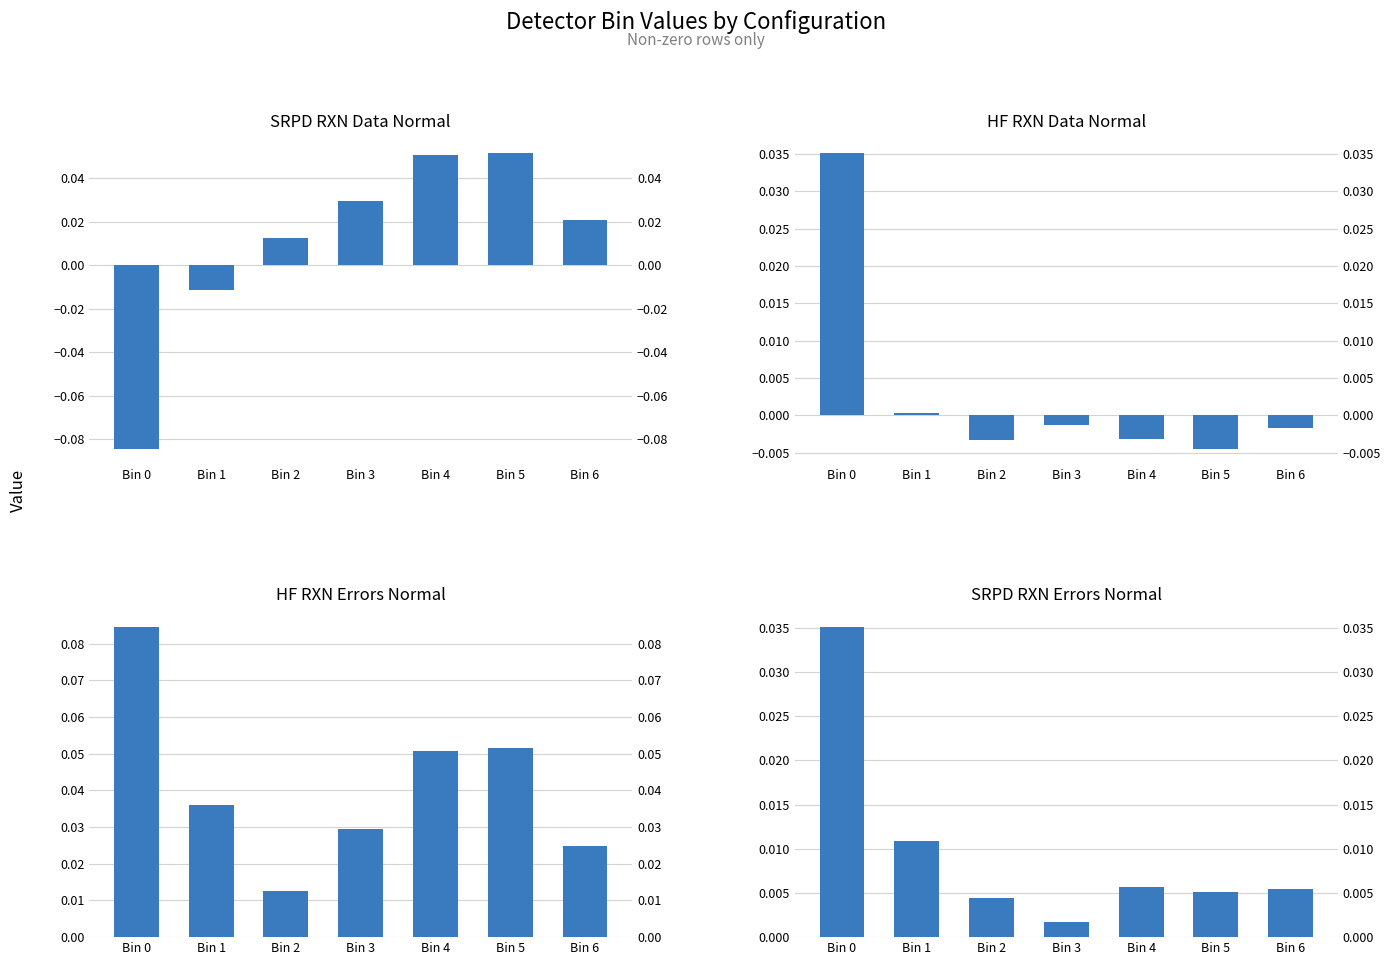

What is the spread (max minus min) of values at Bin 5?

0.1